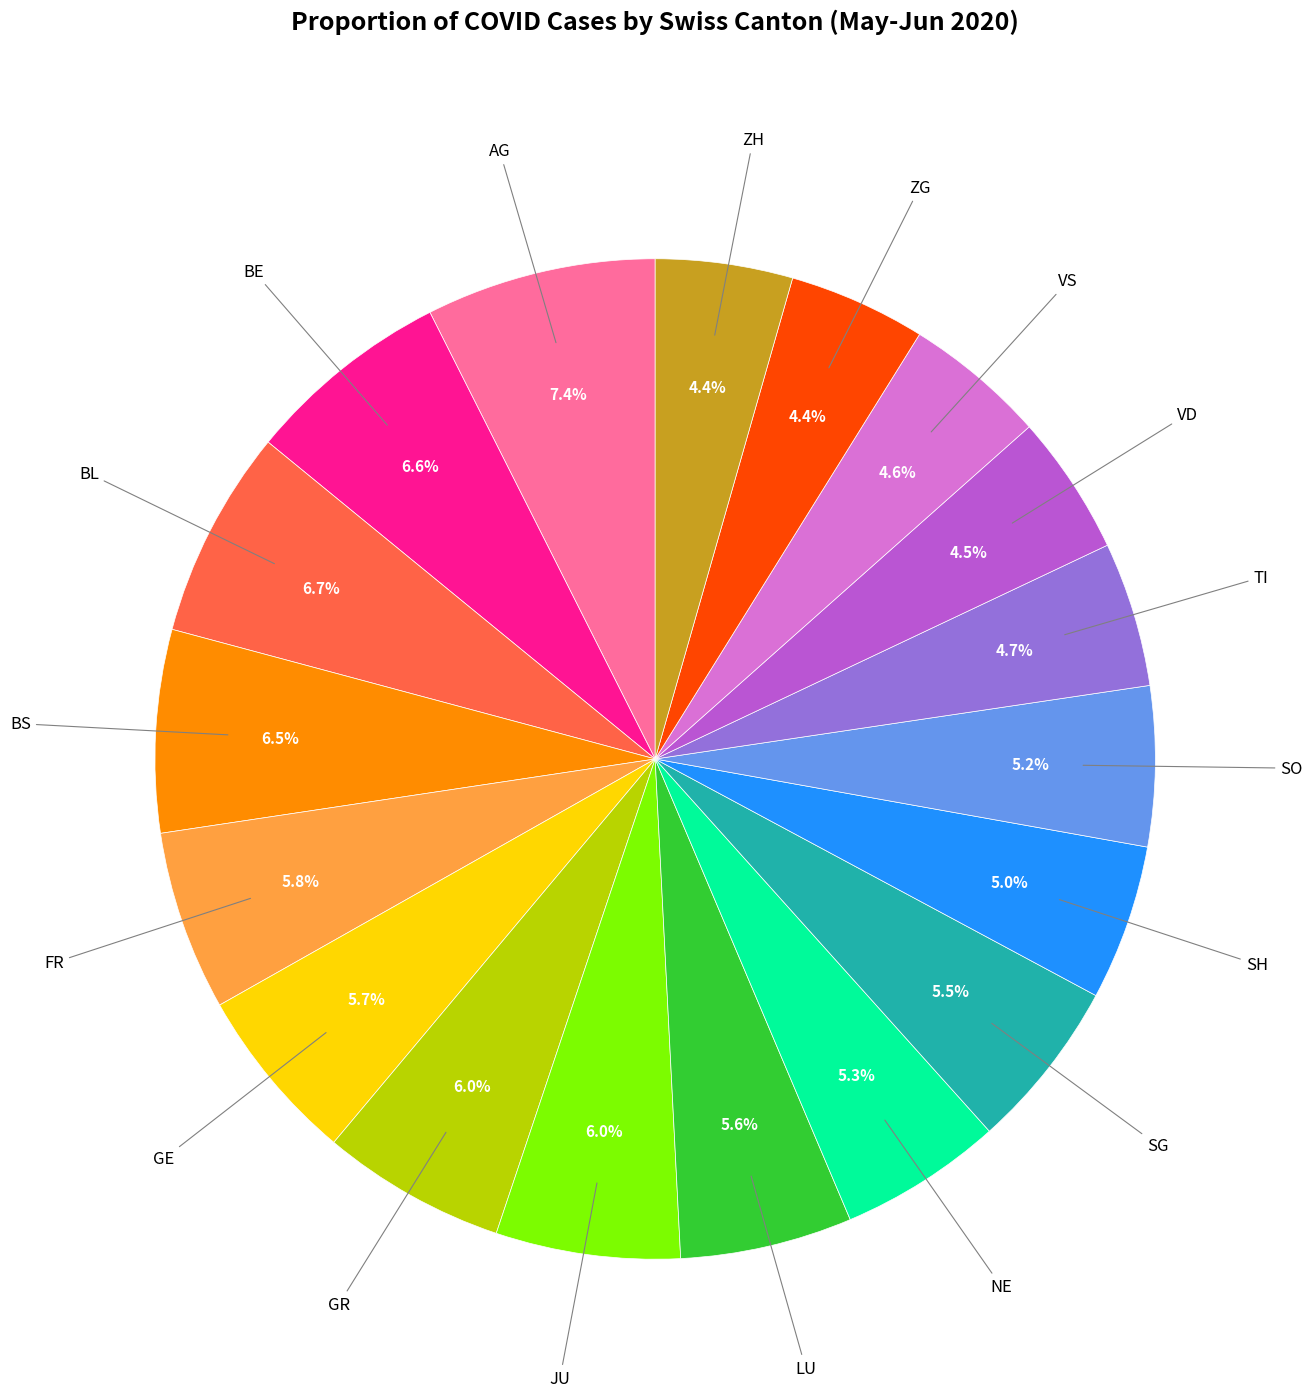

Is there any slice that represents more than half of the pie?

No